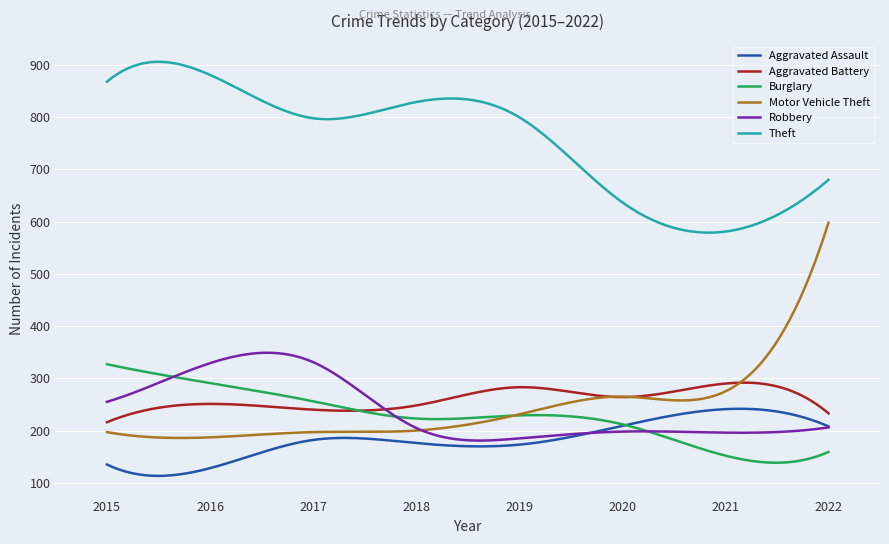

True or false: Motor Vehicle Theft and Theft intersect in this chart.

False